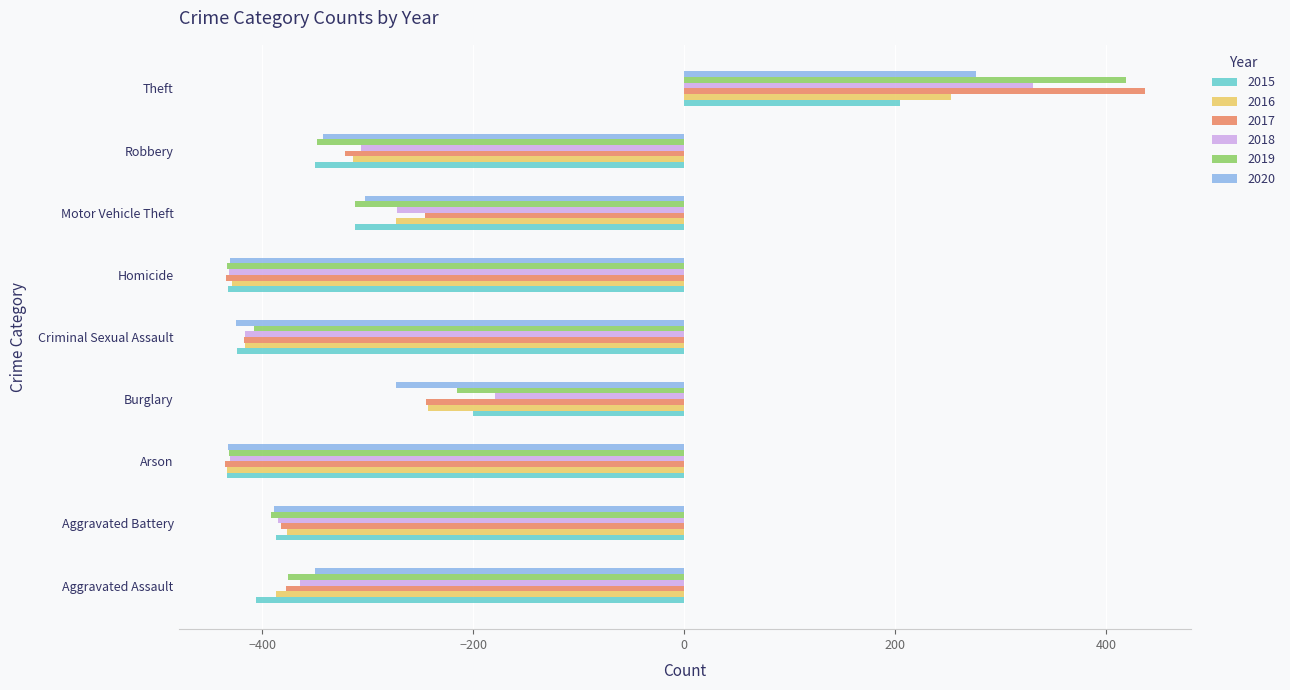

List the series in order of their peak value, lowest first.

2015, 2016, 2020, 2018, 2019, 2017